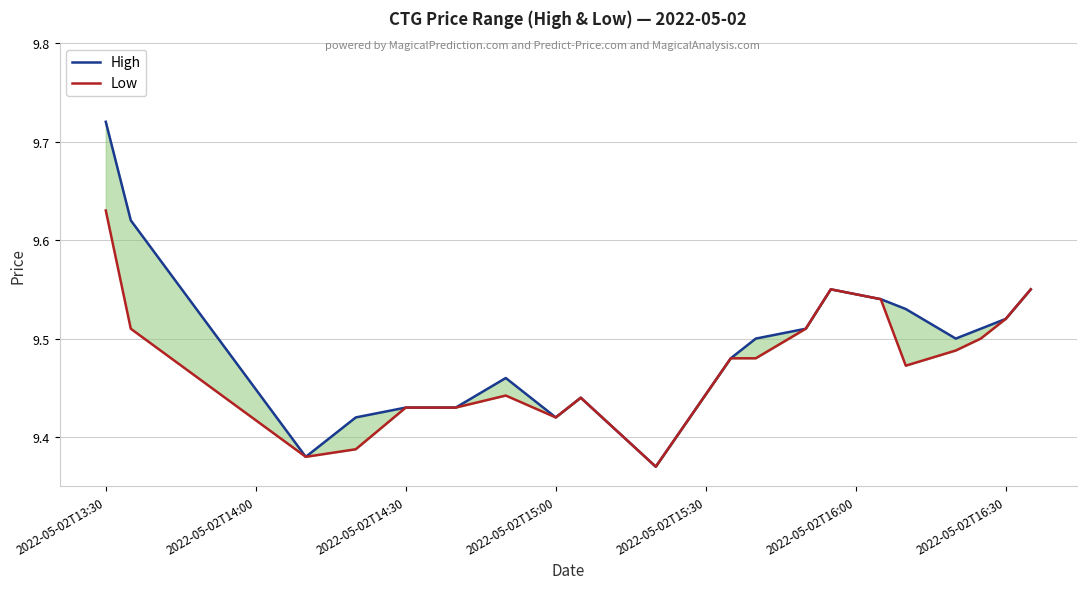

How many categories are shown in the chart?

20